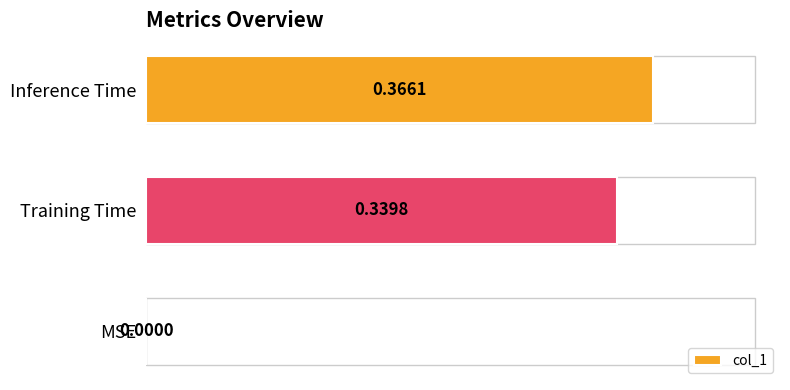

Count the number of data series in this chart.

1